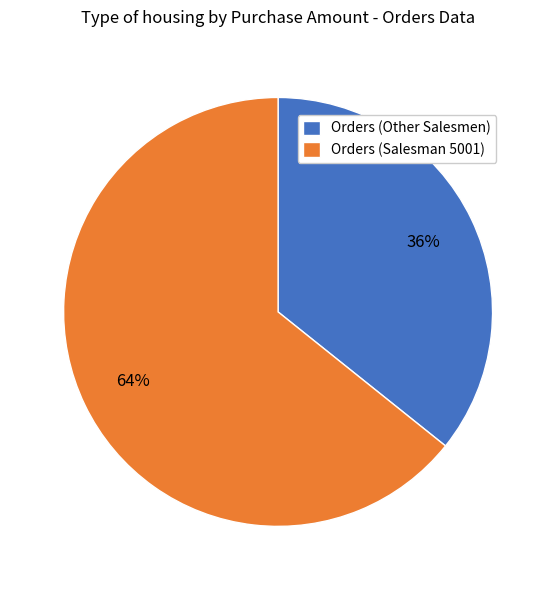

To the nearest percent, what is the average slice percentage?

50%